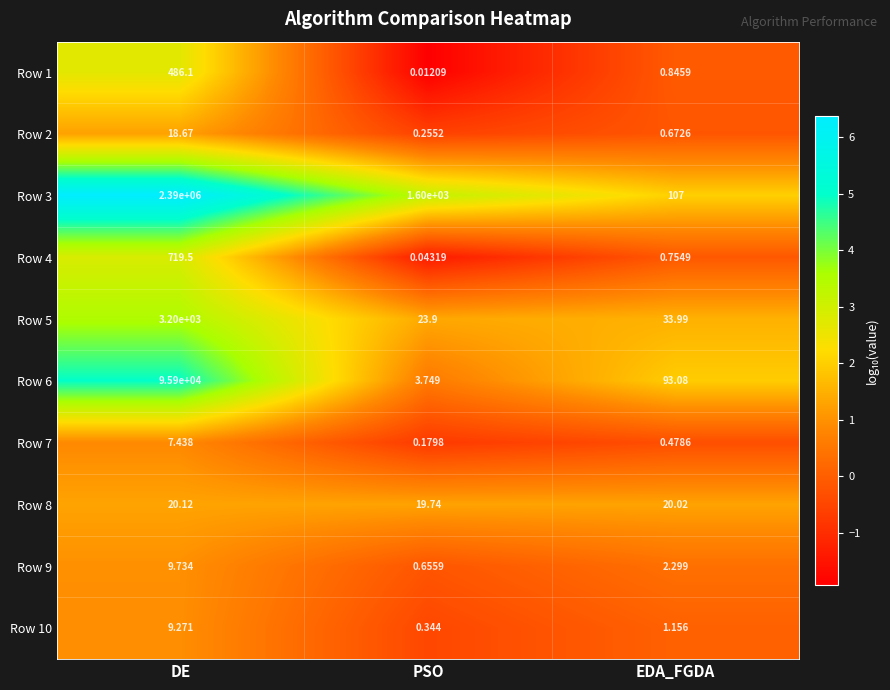

At which category does the chart reach its minimum across all series?

PSO